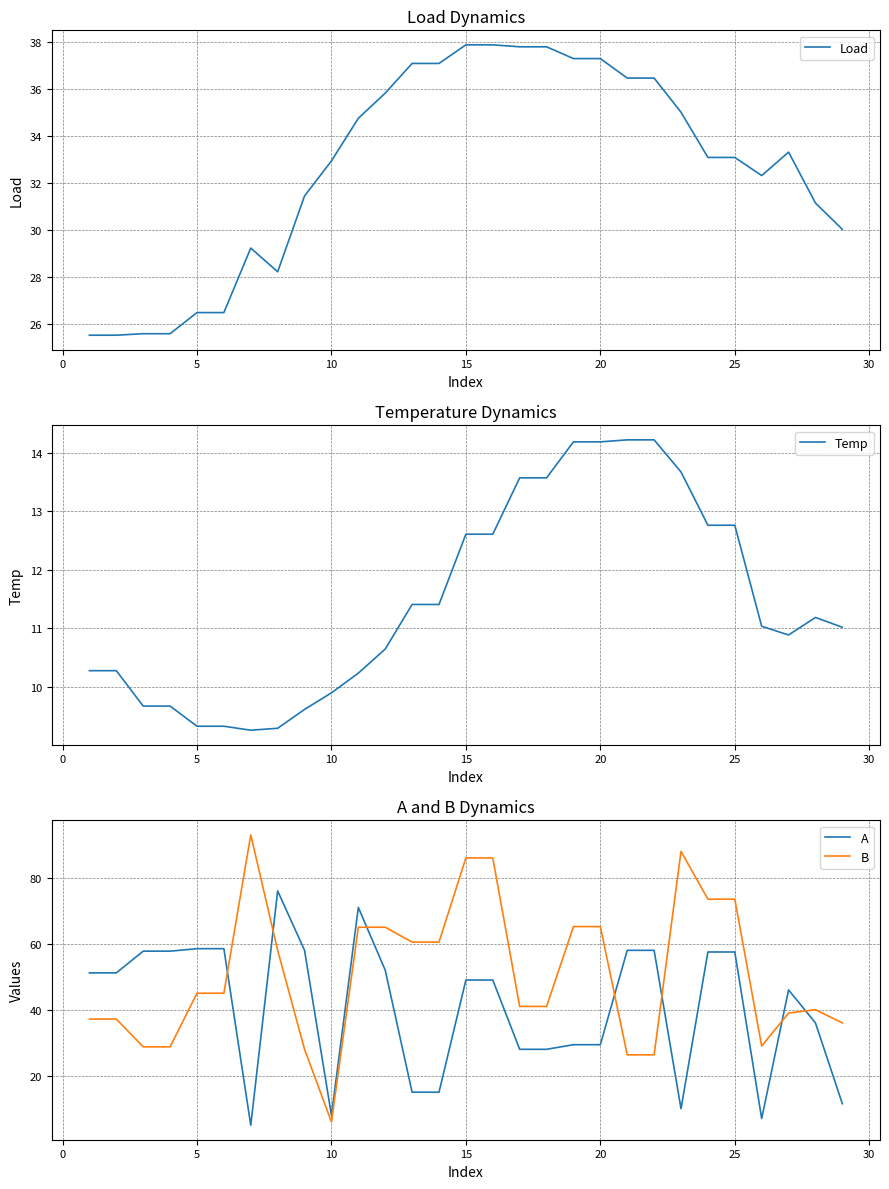

The value of A at 20 is 29.4. True or false?

True